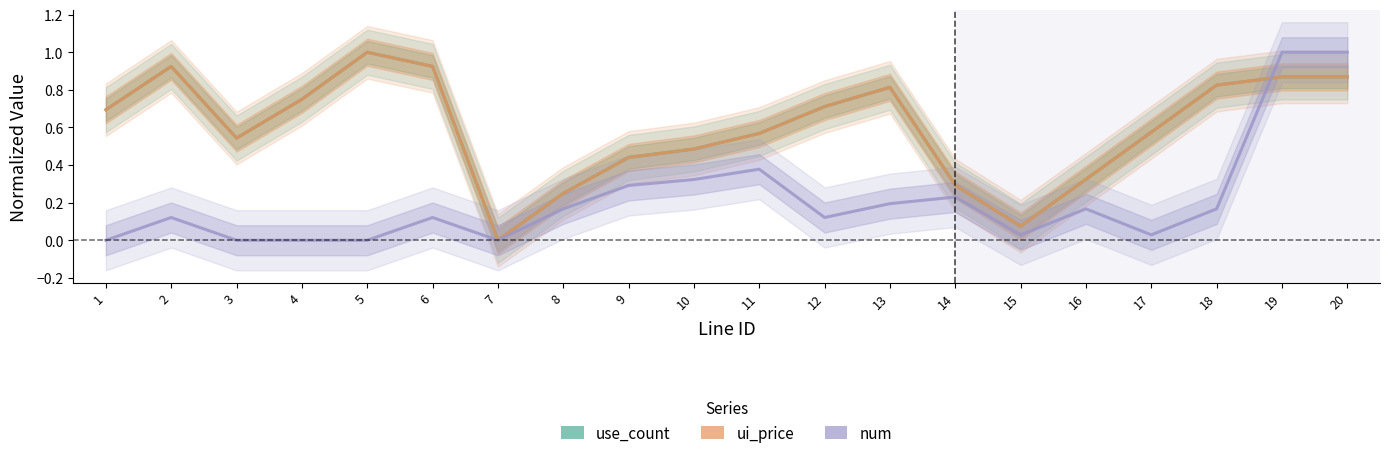

Is the value of ui_price at 20 greater than the value of use_count at 20?

No